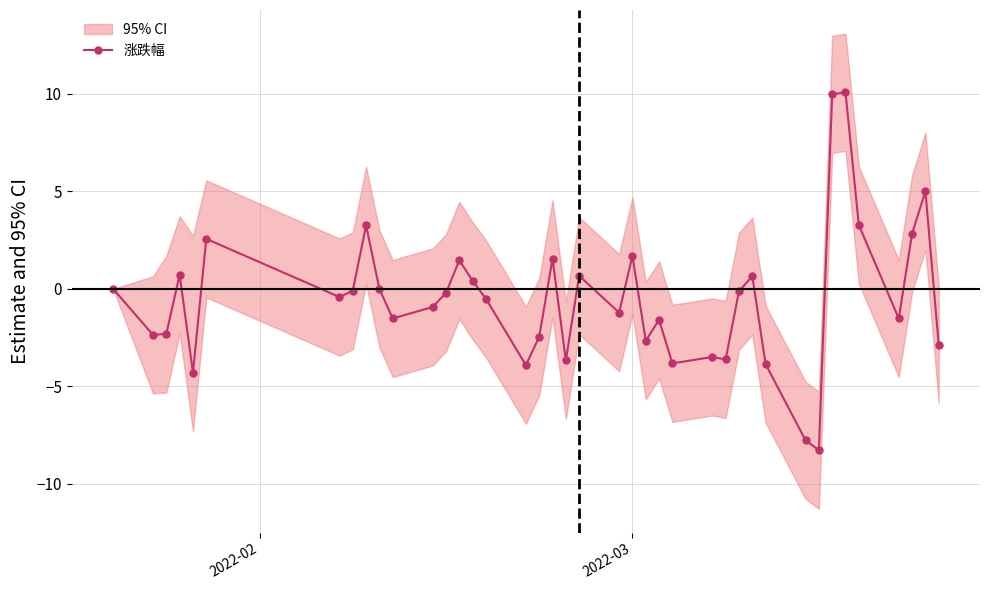

What is the value of the 涨跌幅 point at the 14th from the left?

1.5